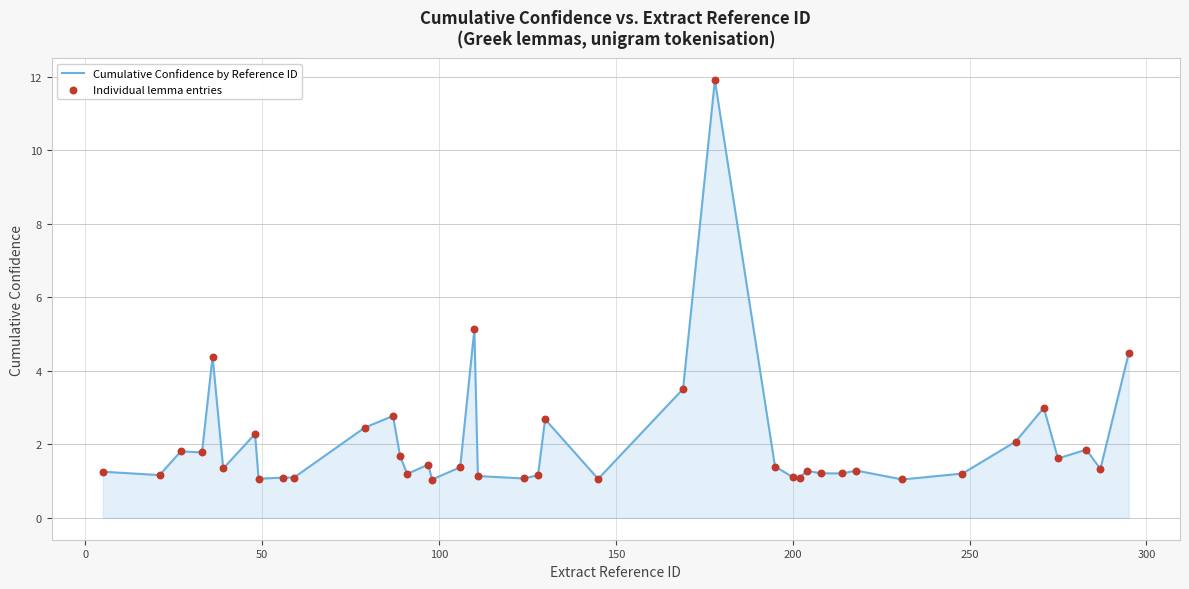

What is the difference between the maximum and minimum values?

10.9